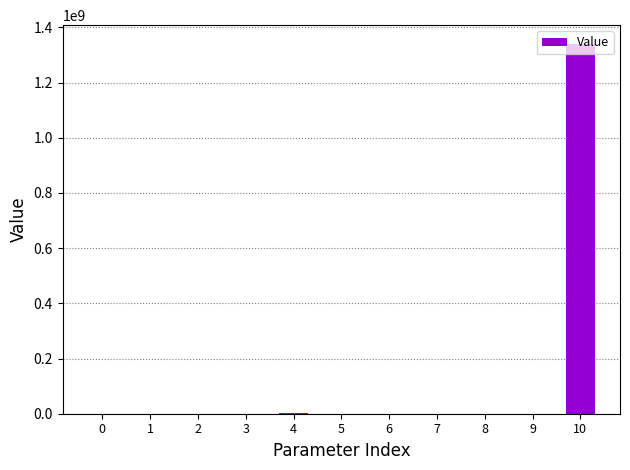

What is the sum of all values?

1345433233.6